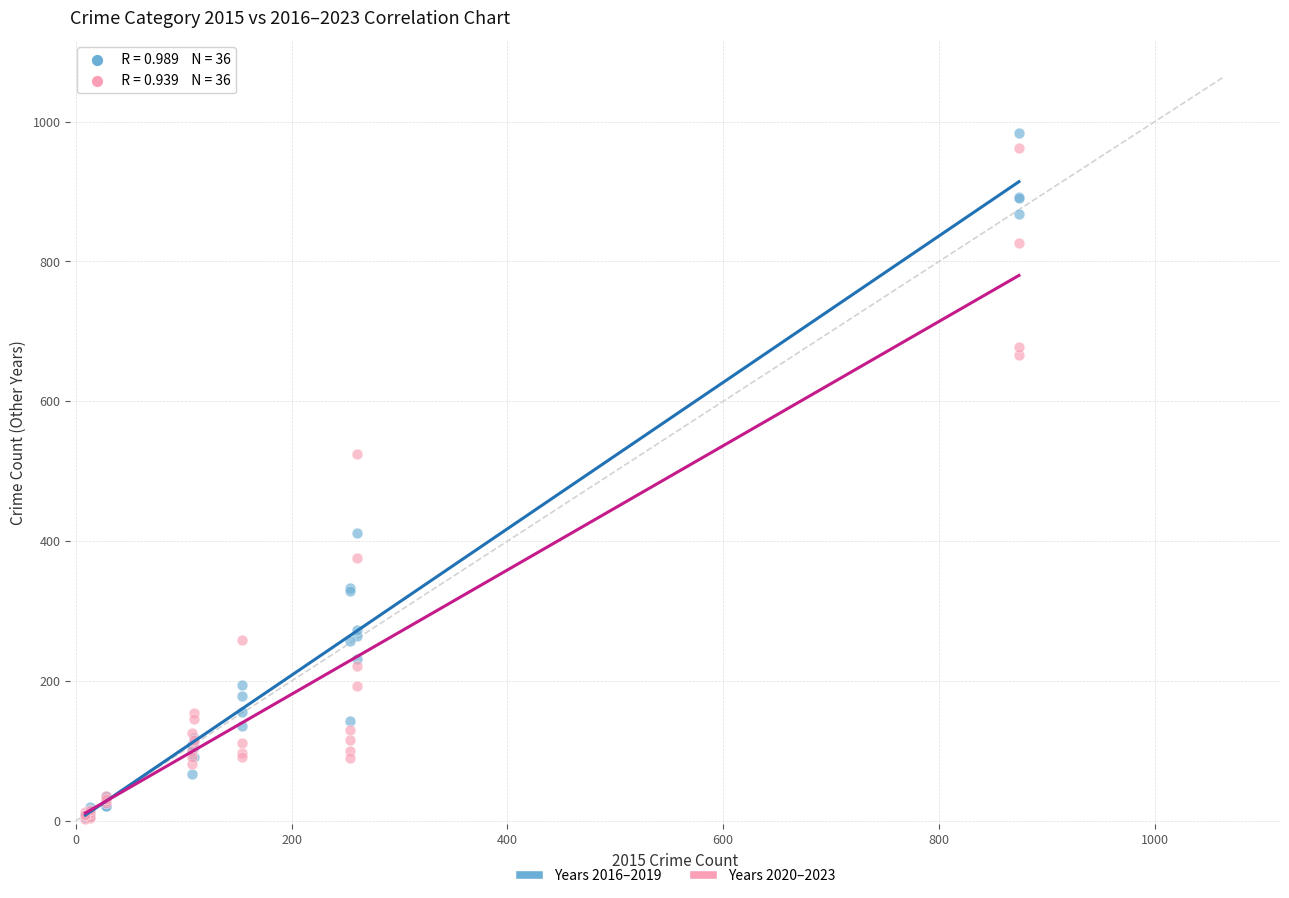

In the Years 2016–2019 series, what Y value is closest to 494?

411